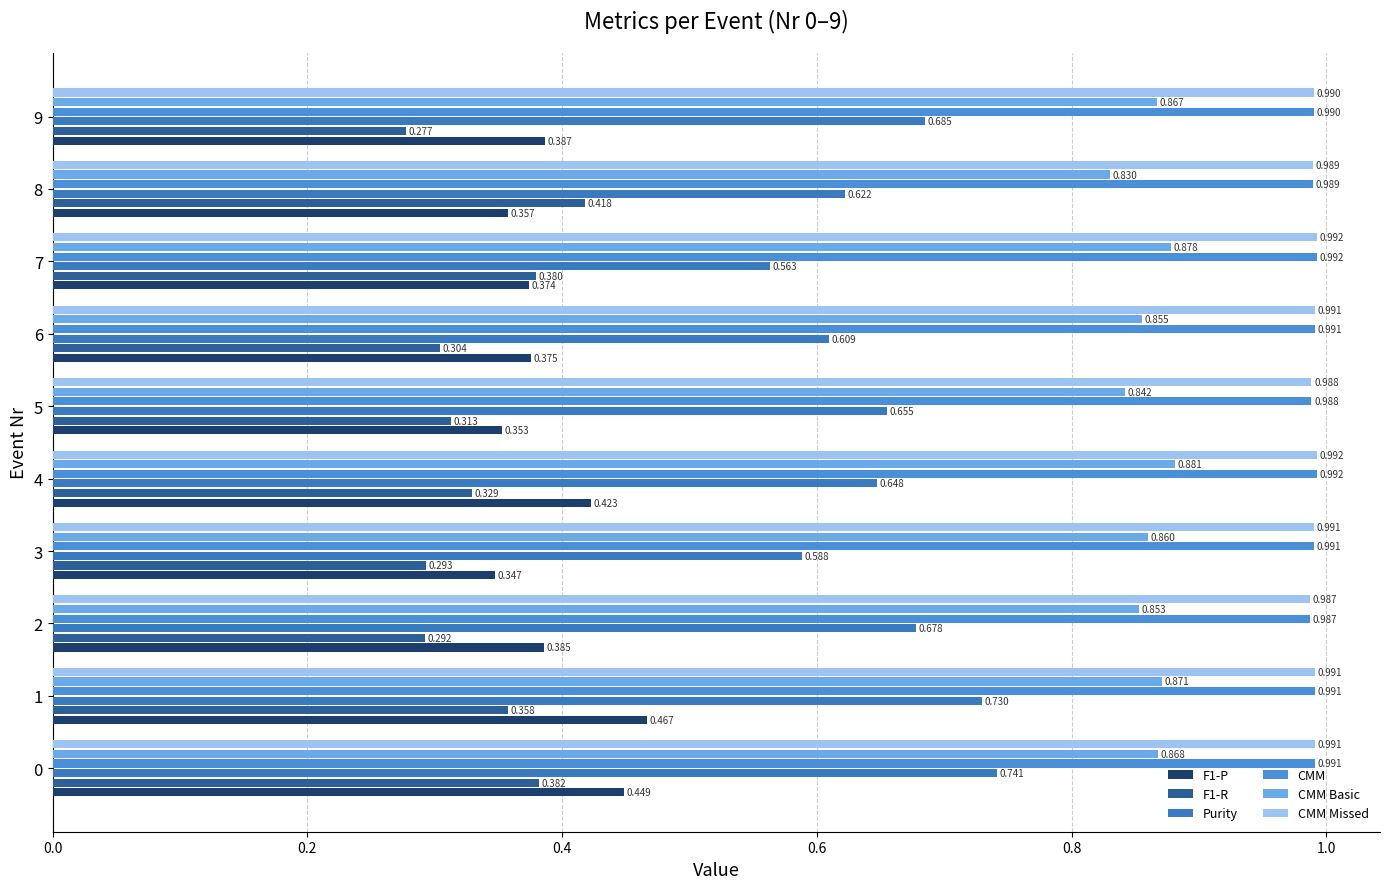

List the series in order of their peak value, lowest first.

F1-R, F1-P, Purity, CMM Basic, CMM, CMM Missed